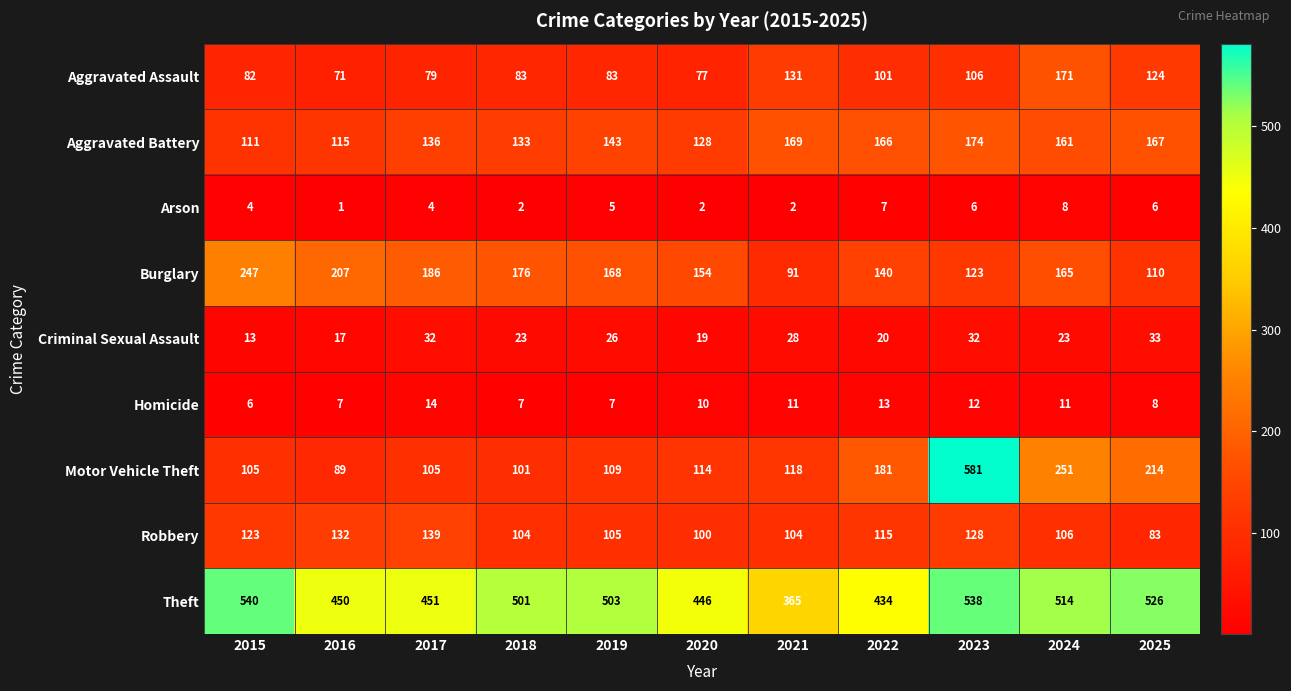

What is the difference between the second highest and minimum values in the Homicide series?

7